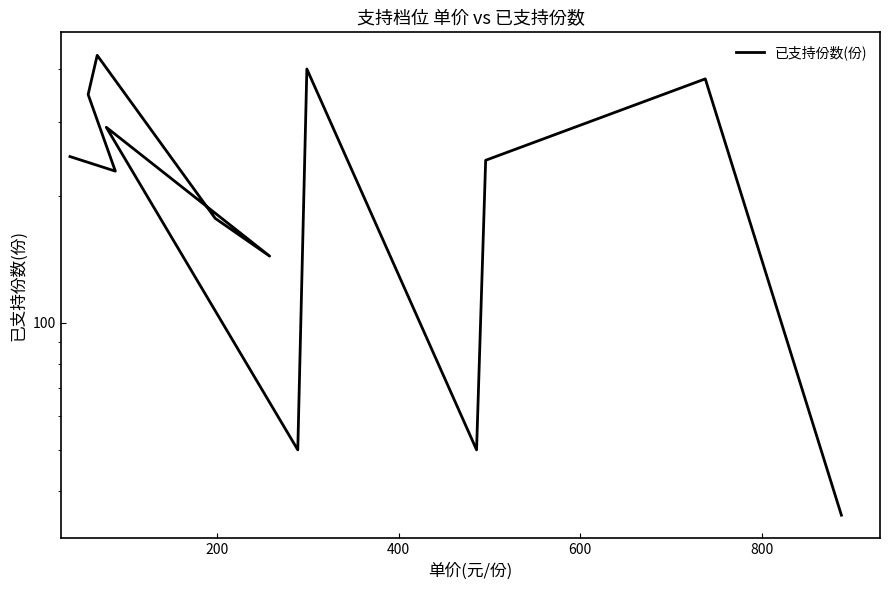

Does the chart have visible grid lines?

No